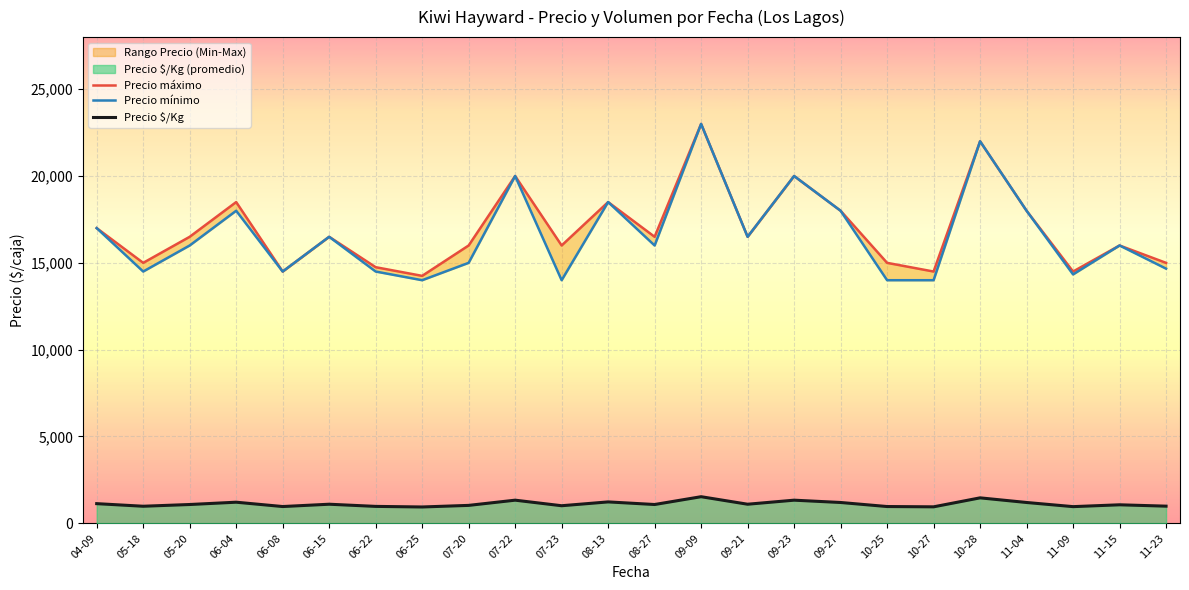

In Precio mínimo, how many points are lower than both neighbors (excluding endpoints)?

7